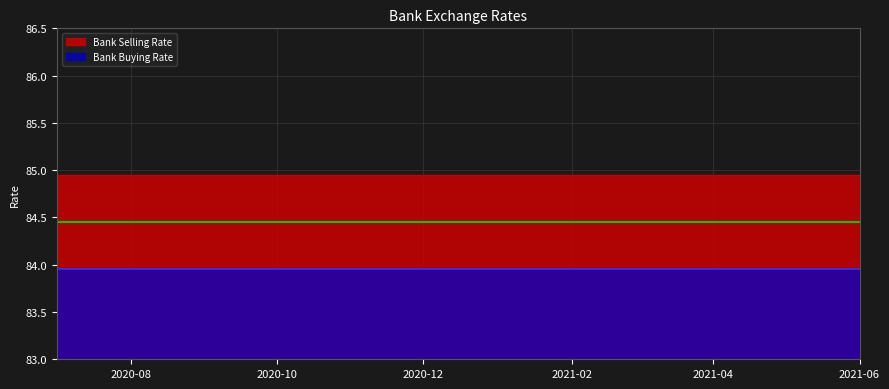

Is the value of Bank Buying Rate at 2021-01-01 greater than the value of Bank Selling Rate at 2021-01-01?

No